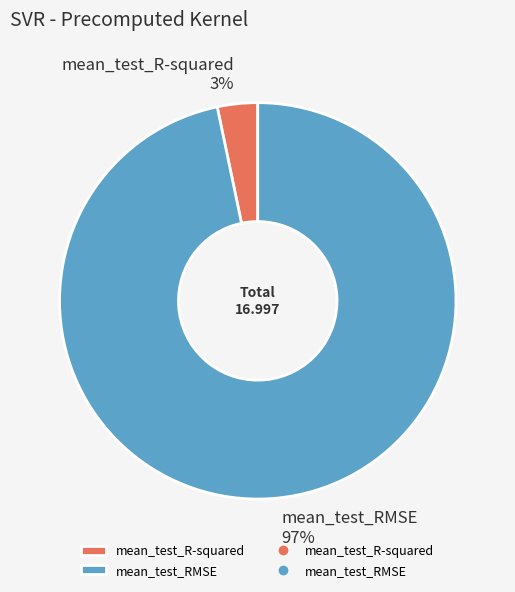

To the nearest percent, what is the combined percentage of mean_test_RMSE and mean_test_R-squared?

100%